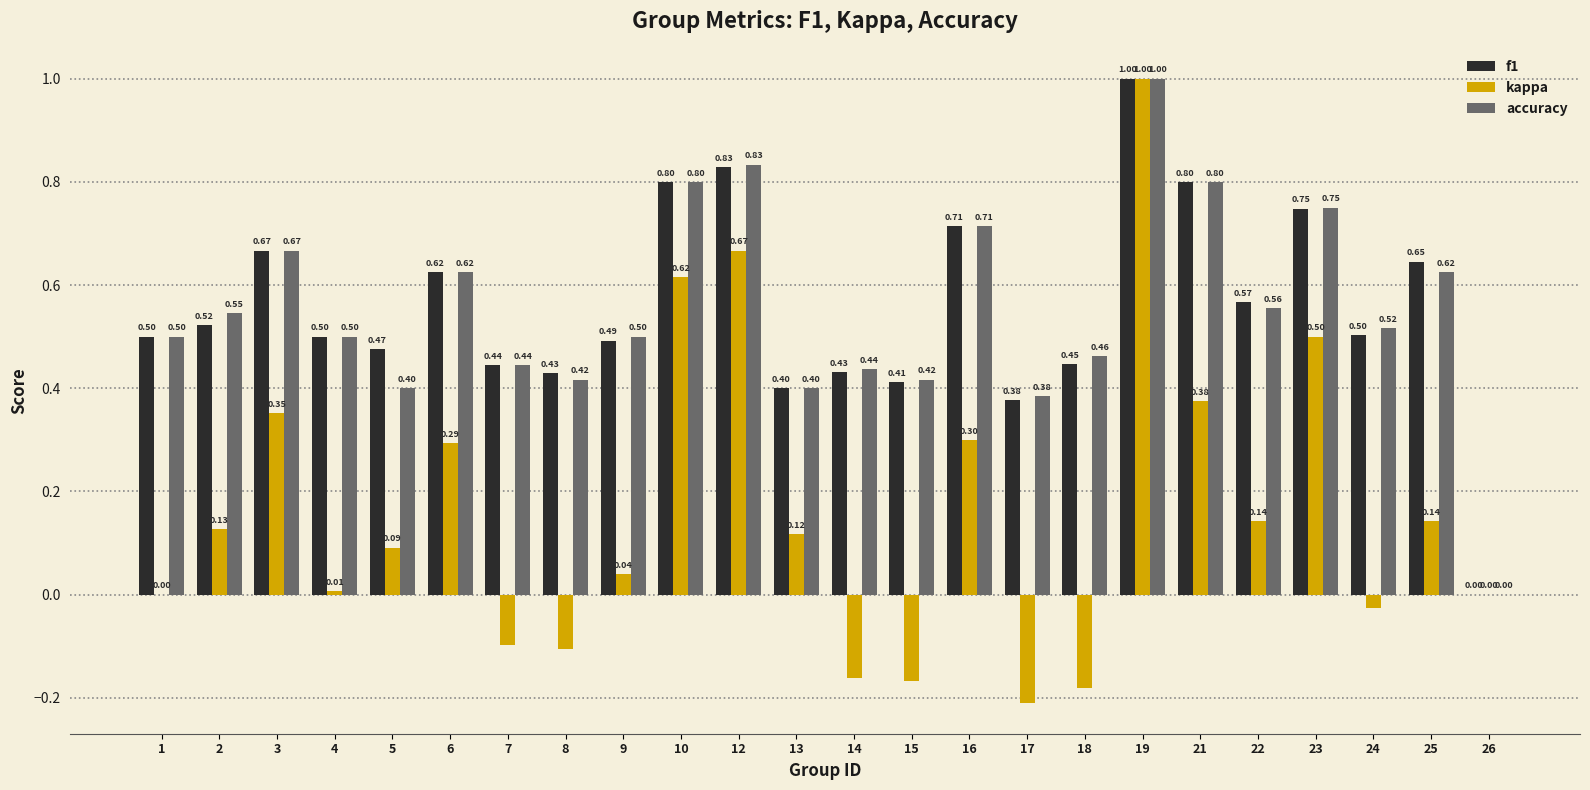

What is the sum of all f1 values?

13.3